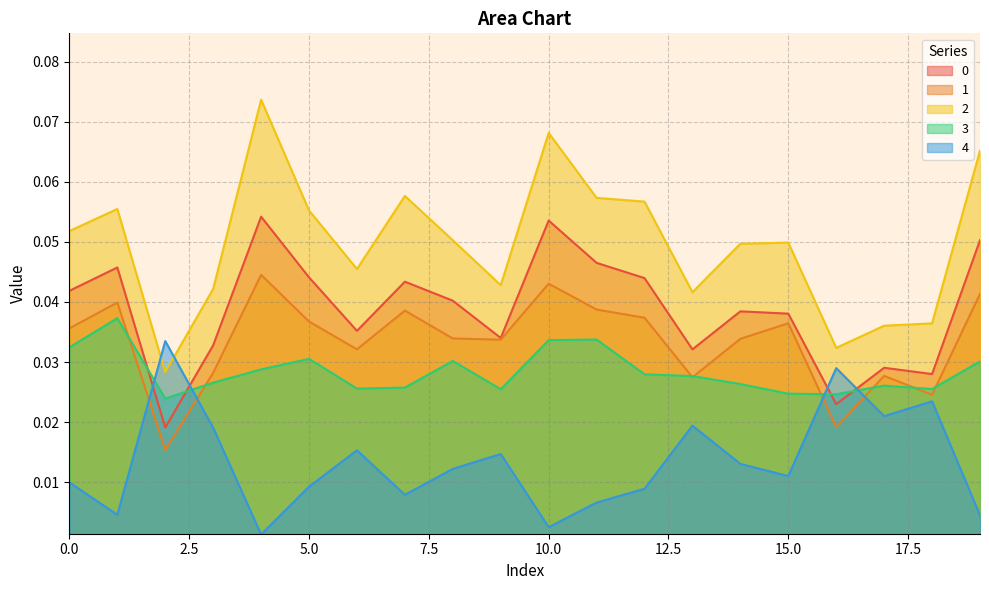

How many times do 0 and 4 cross each other?

4